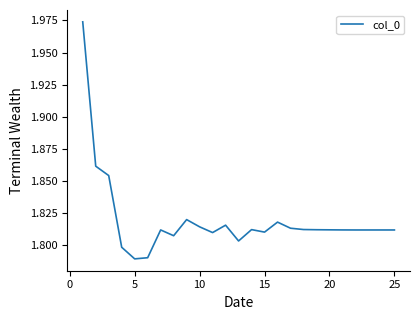

How many lines are shown in the chart?

1